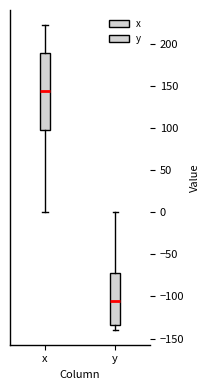

Where does the lower whisker of the box for x end on the y-axis? The values are not printed on the chart, so give them approximately, as read against the axis.

0